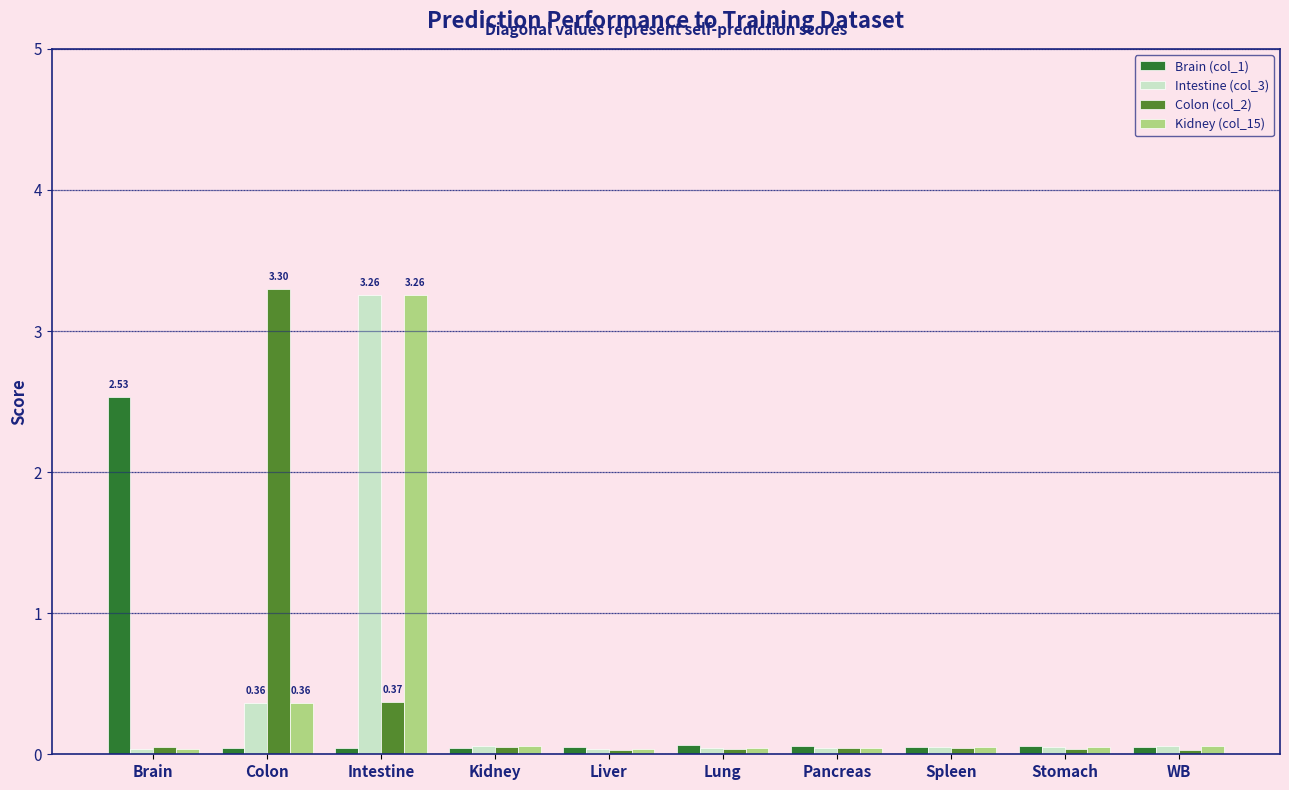

Are the bars horizontal?

No